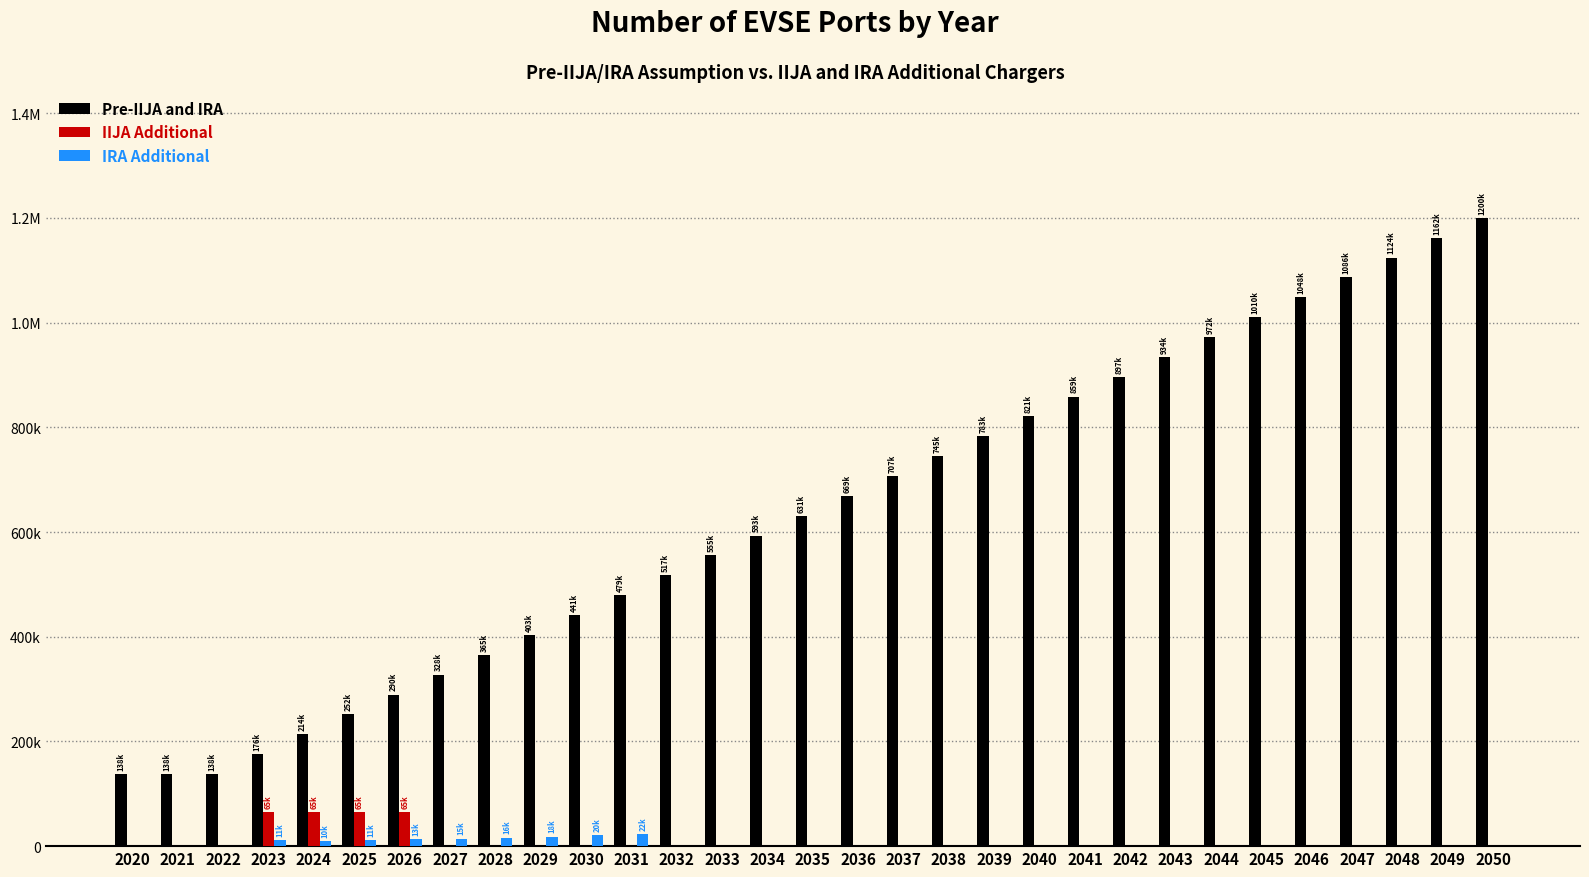

Does the chart contain stacked bars?

No